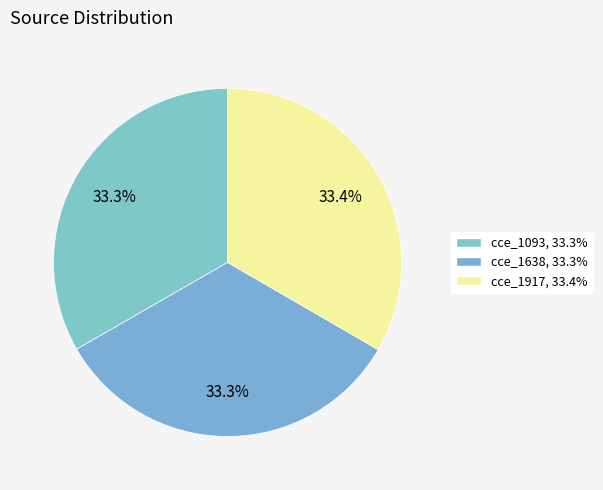

To the nearest percent, what percentage of the pie is cce_1638?

33%